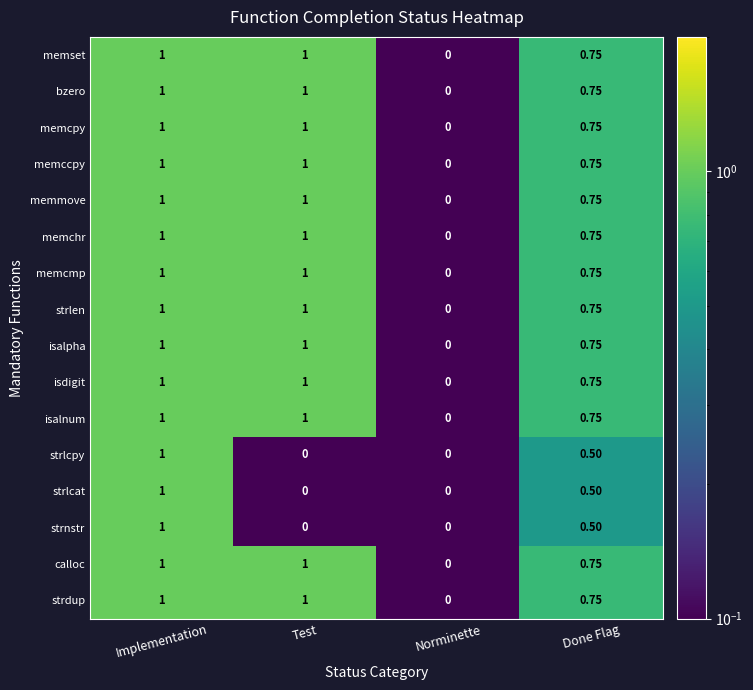

At which label does isalnum reach its minimum?

Norminette